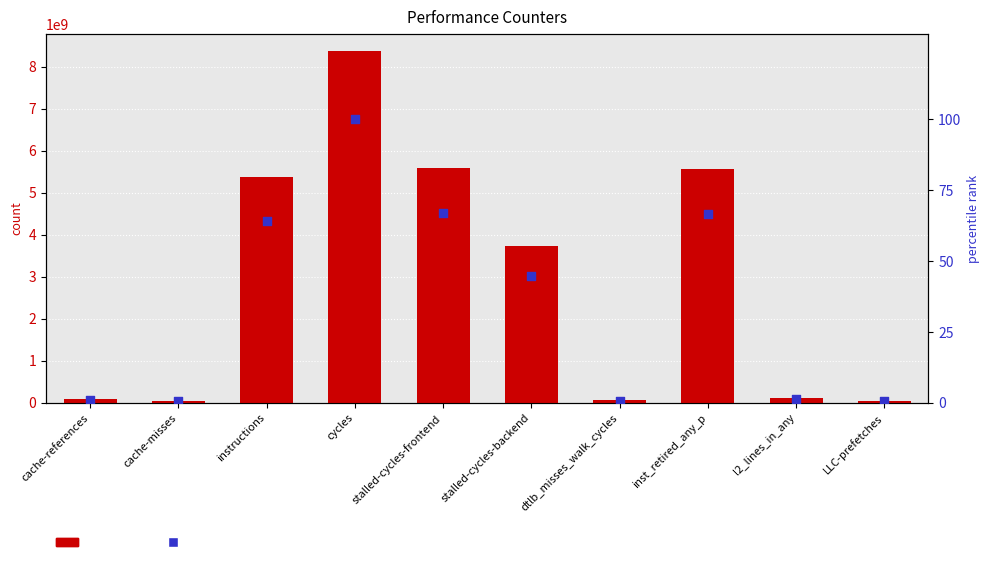

At how many categories does at least one series exceed 3797809861?

4